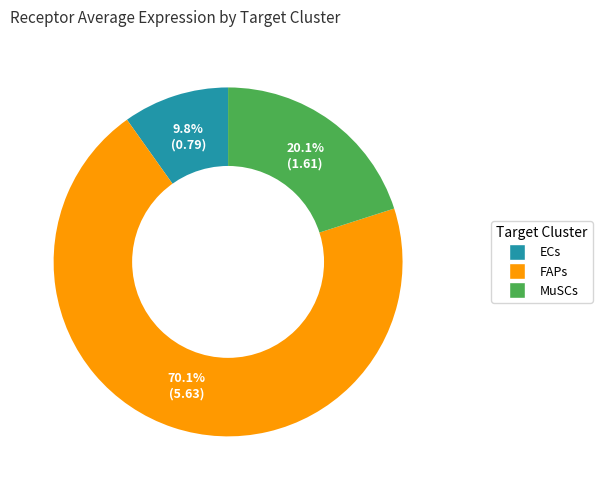

How many segments does this pie chart have?

3